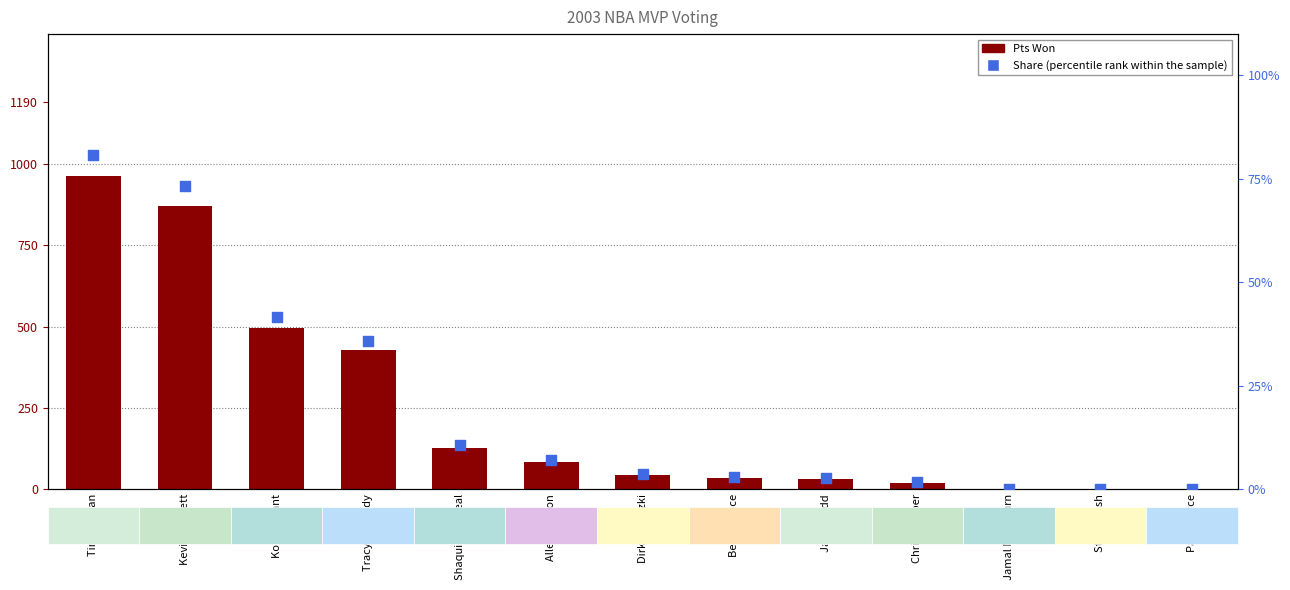

What is the total value across all series at Jason Kidd?

33.6